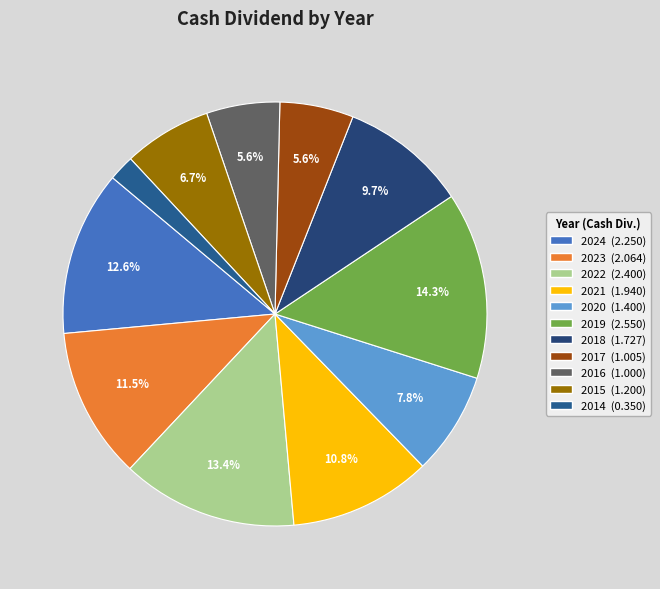

What is the change in value from 2024 to 2018?

-0.5